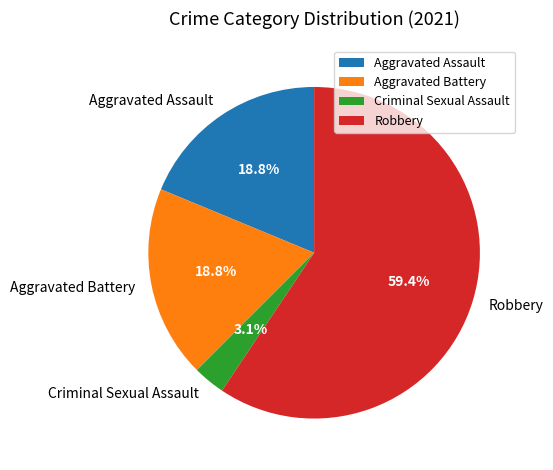

Which slice is the largest?

Robbery